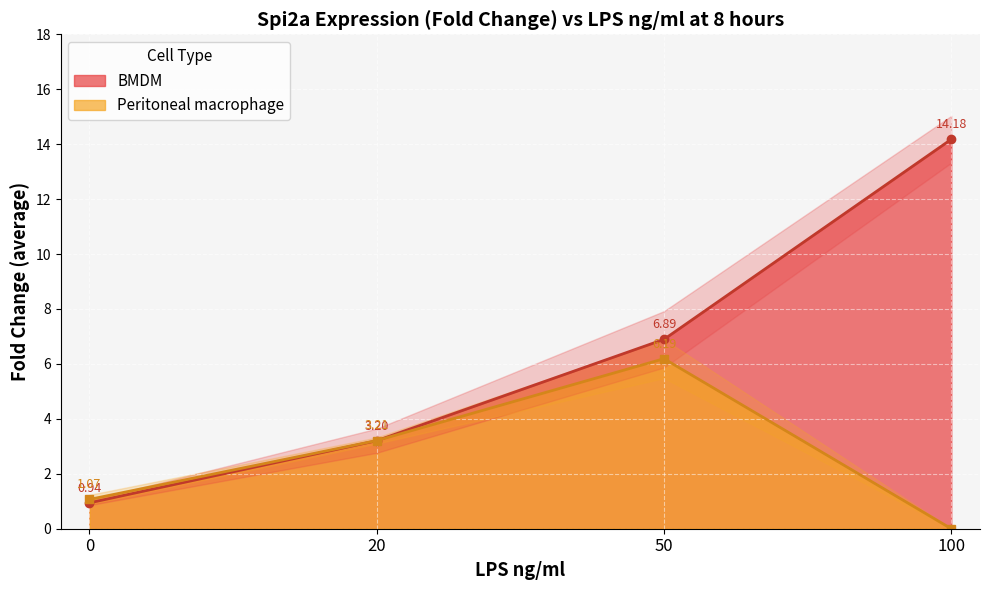

List the series in order of their peak value, lowest first.

Peritoneal macrophage, BMDM